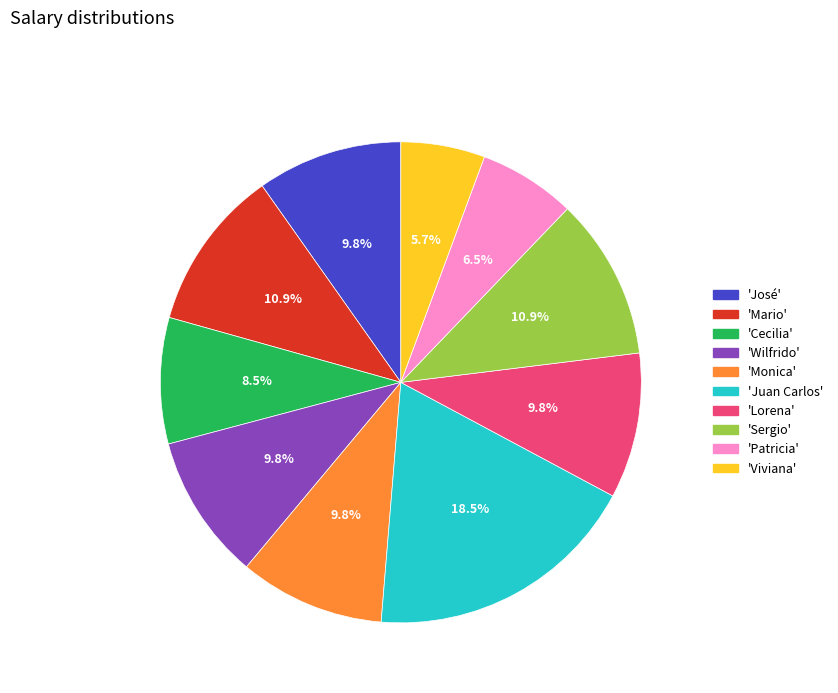

Is 'Viviana' the majority of the pie?

No